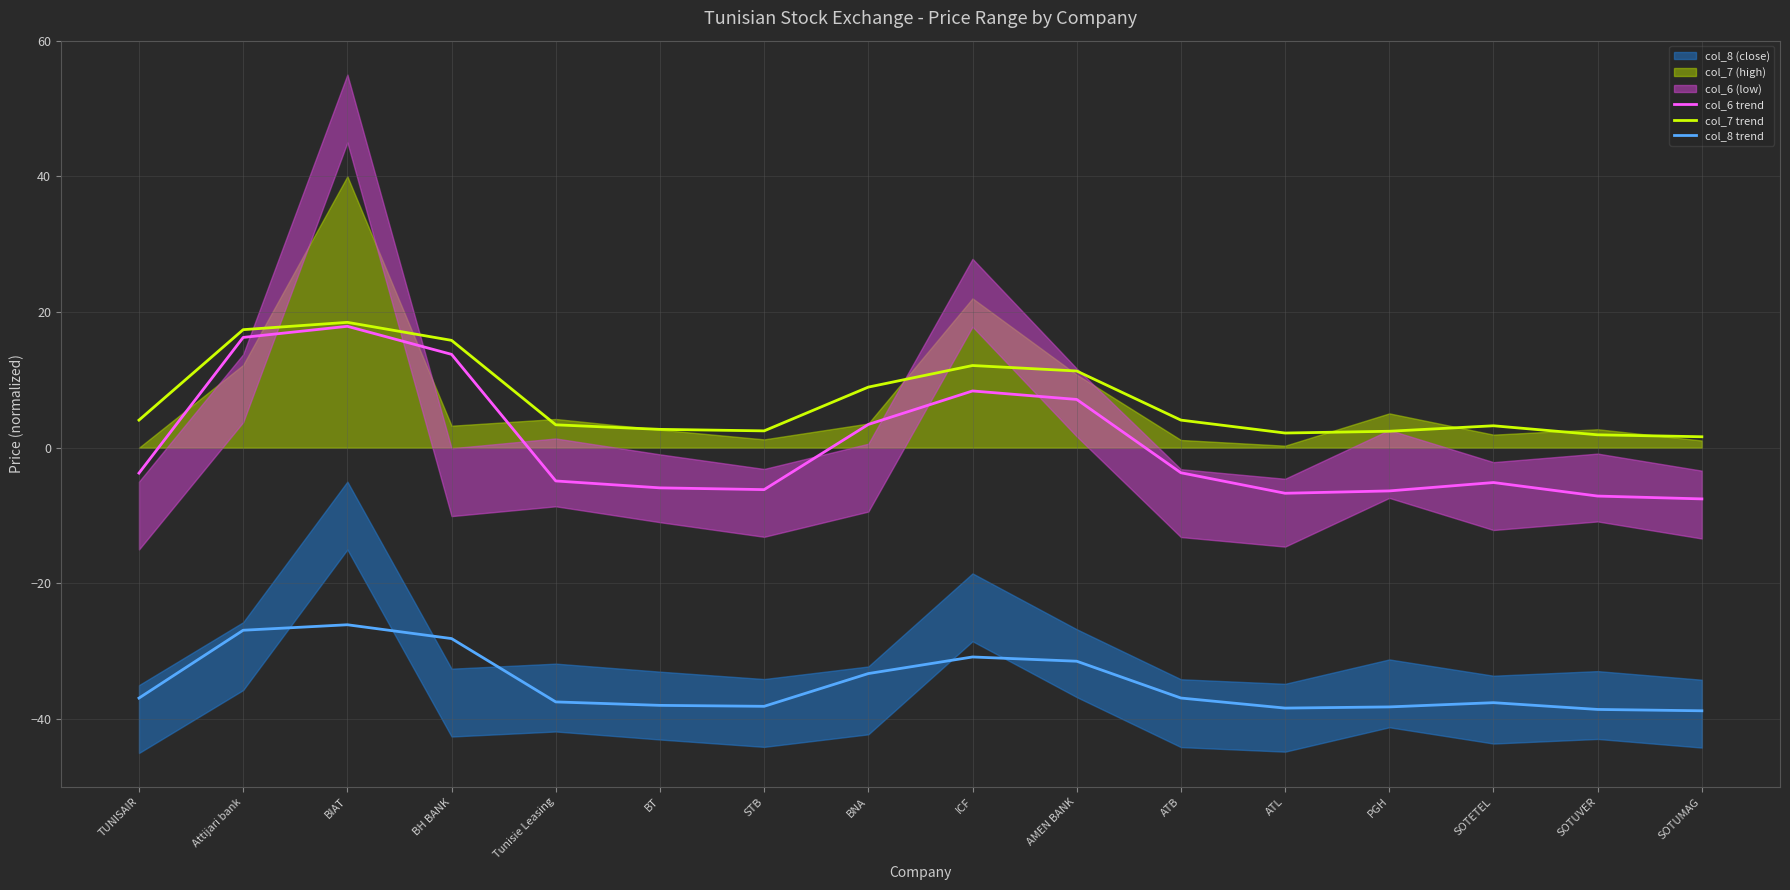

At SOTUMAG, list the series in order from smallest to largest.

col_8 trend, col_6 trend, col_7 trend